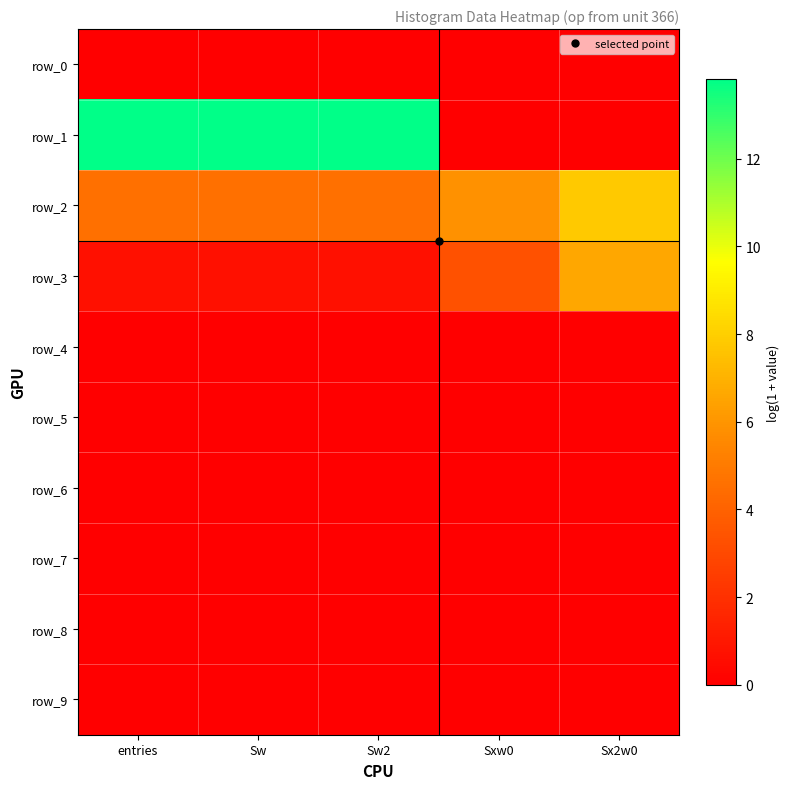

Rank the series by their maximum value, from highest to lowest.

row_1, row_2, row_3, row_0, row_4, row_5, row_6, row_7, row_8, row_9